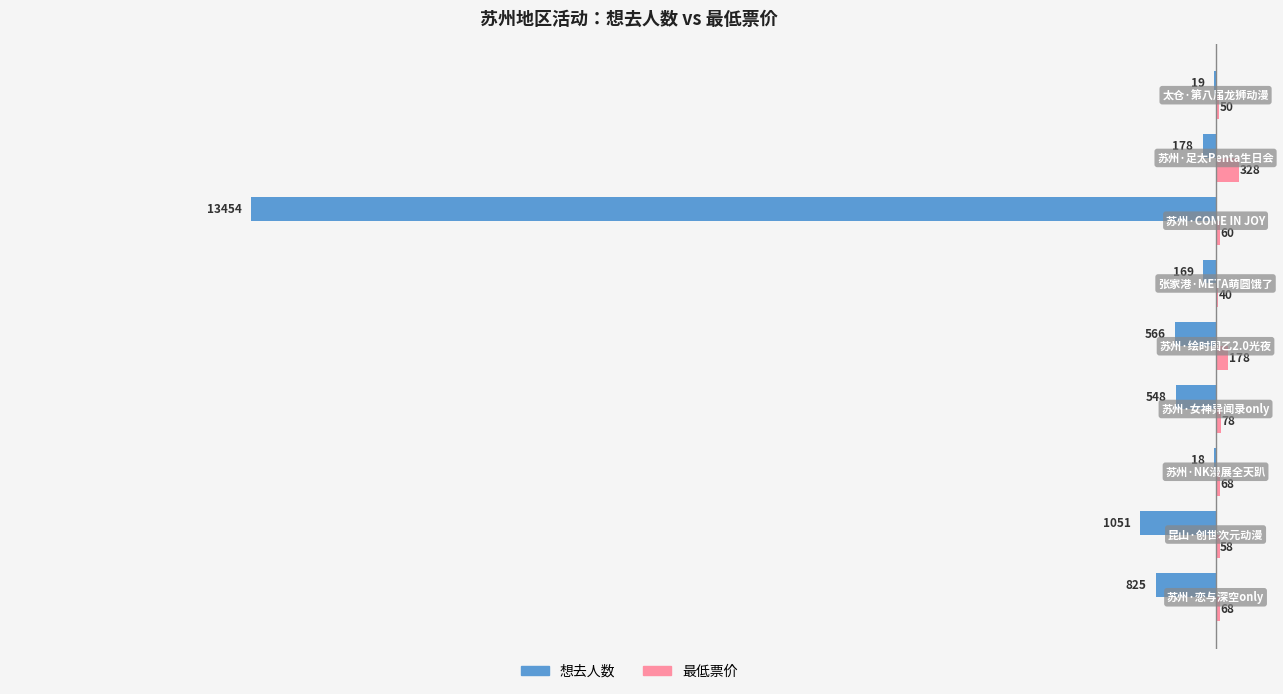

Which series has the largest total across all categories?

最低票价